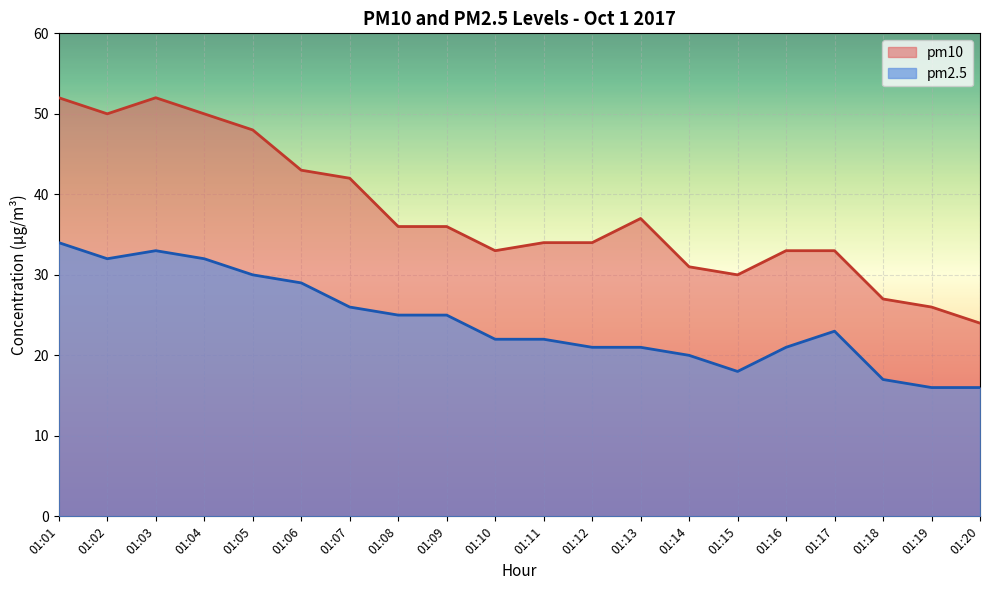

Is the value of pm10 at 01:12 greater than the value of pm2.5 at 01:02?

Yes